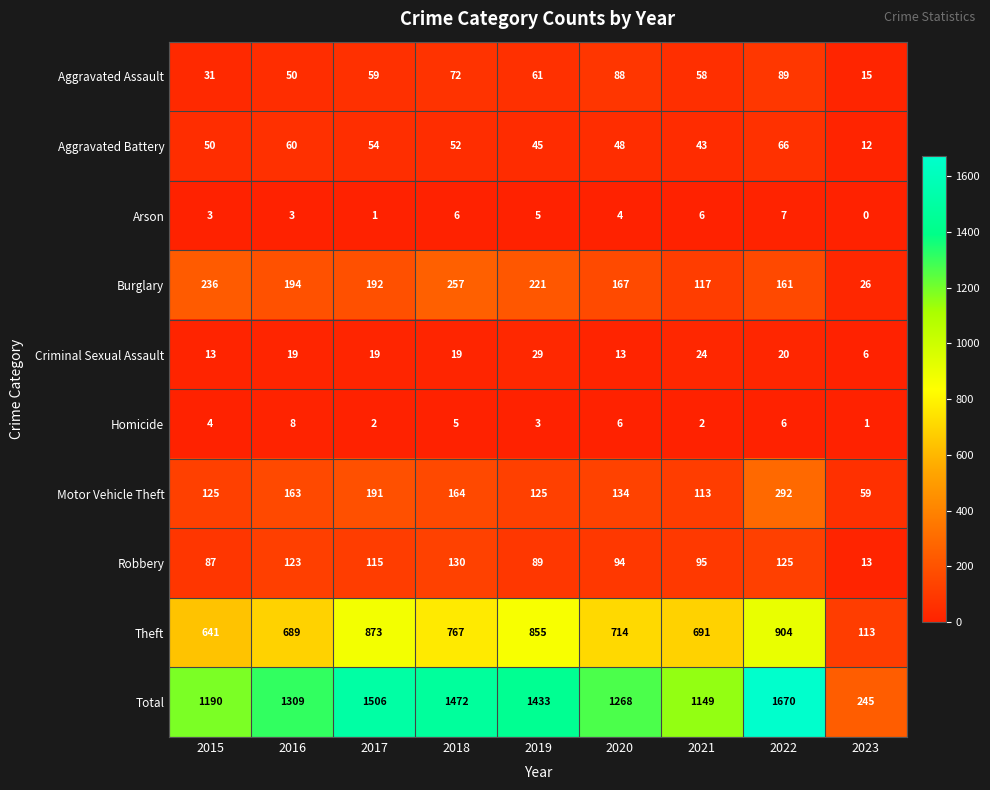

What is the sum of all Homicide values?

37